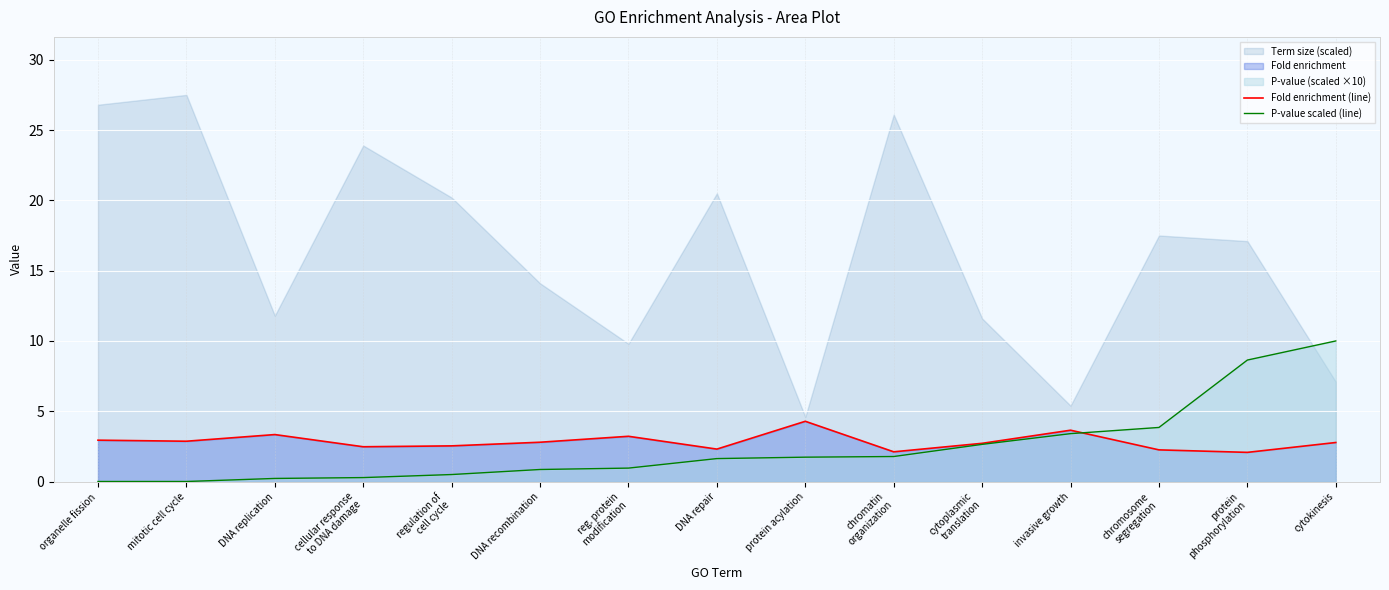

True or false: Fold enrichment (line) and P-value scaled (line) cross at least once.

True